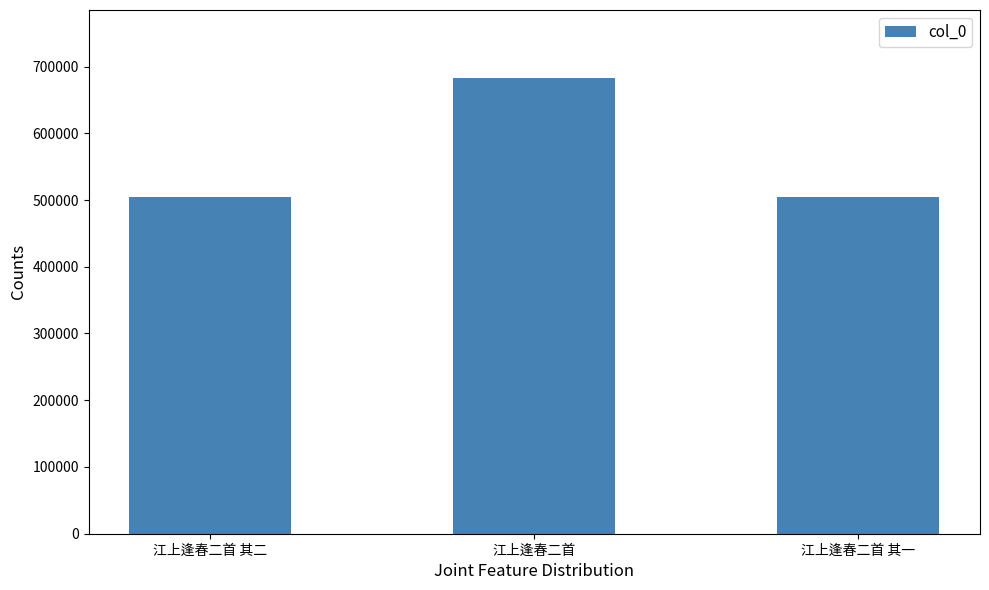

Are the bars horizontal?

No